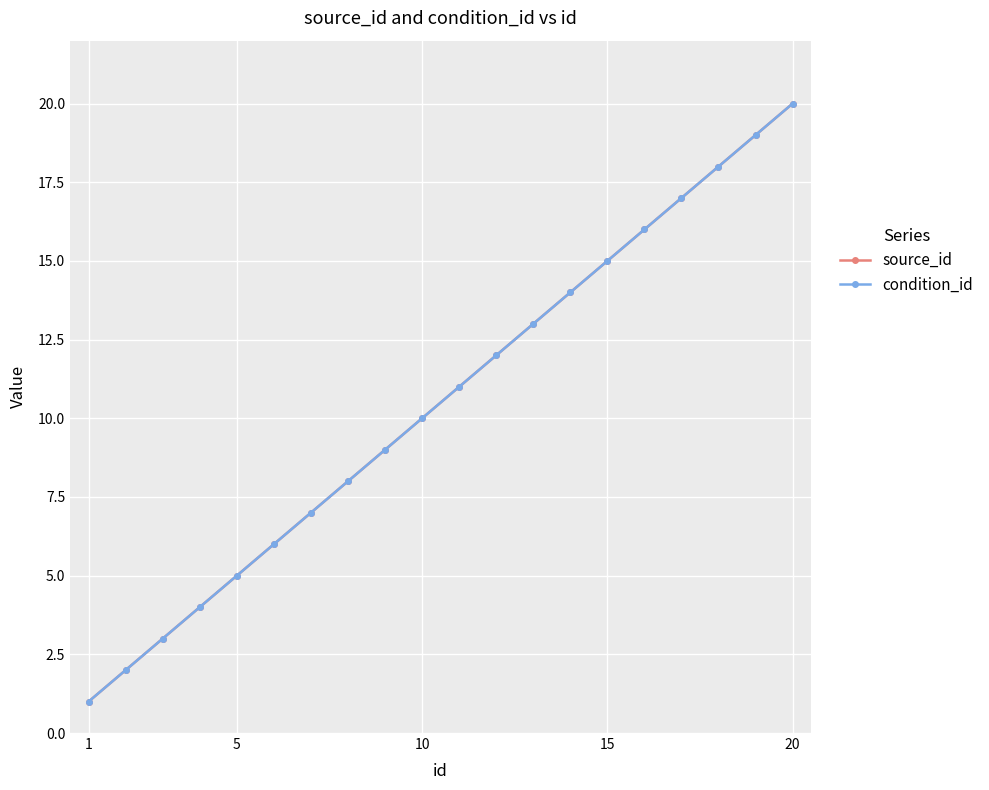

What is the difference between the maximum and minimum values in the source_id series?

19